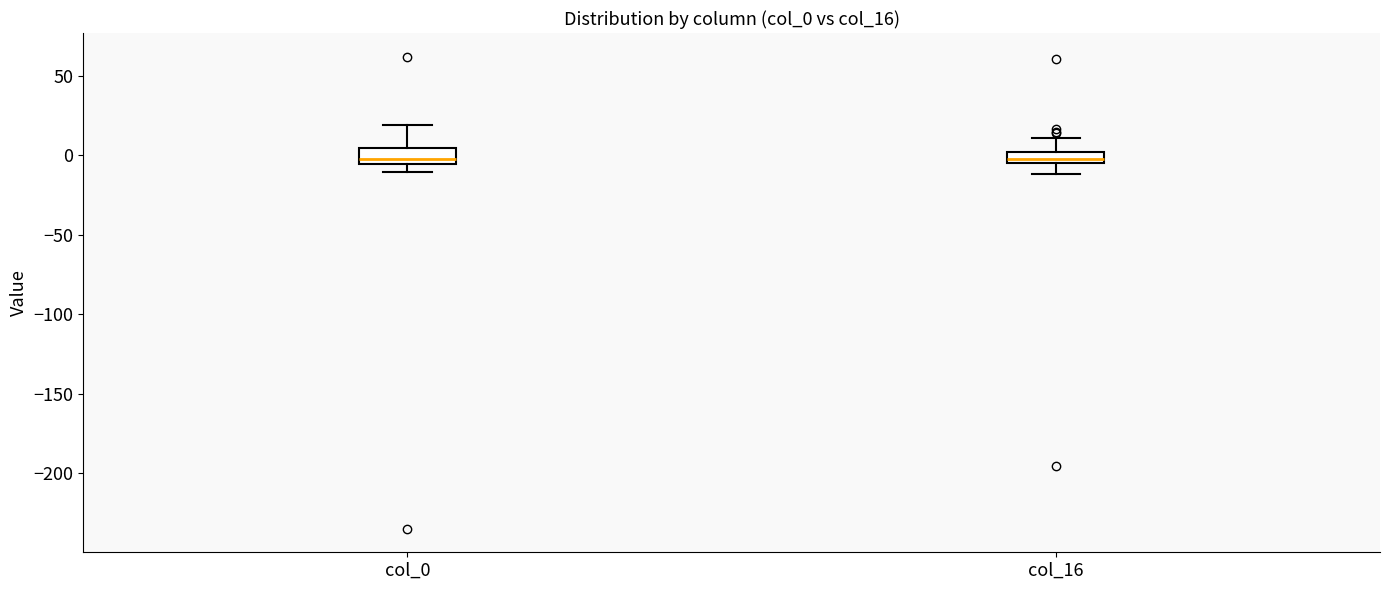

Where is the lower edge of the box for col_0 on the y-axis? The values are not printed on the chart, so give them approximately, as read against the axis.

-5